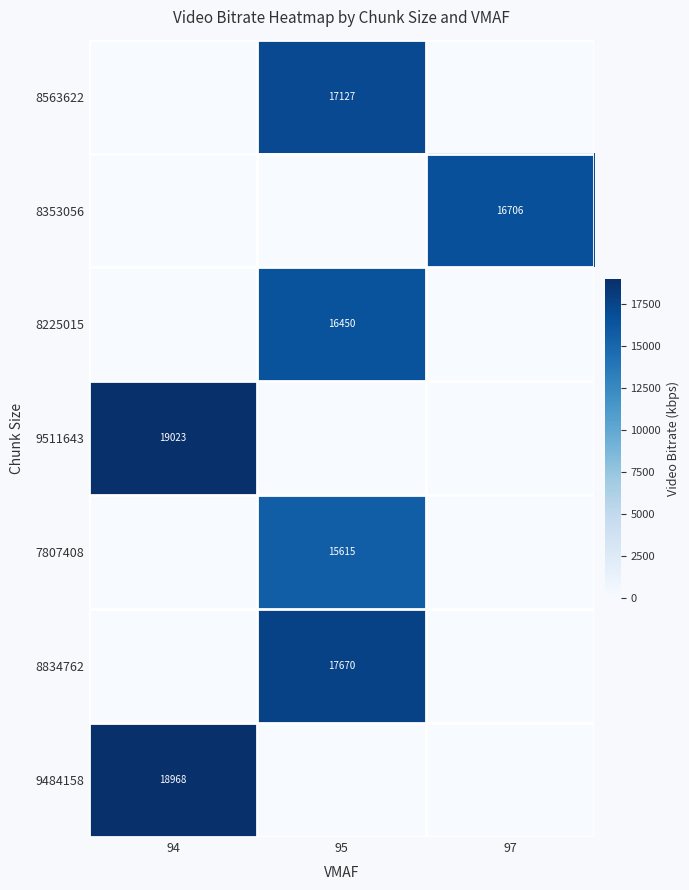

Which has a higher value, 95 or 97?

95